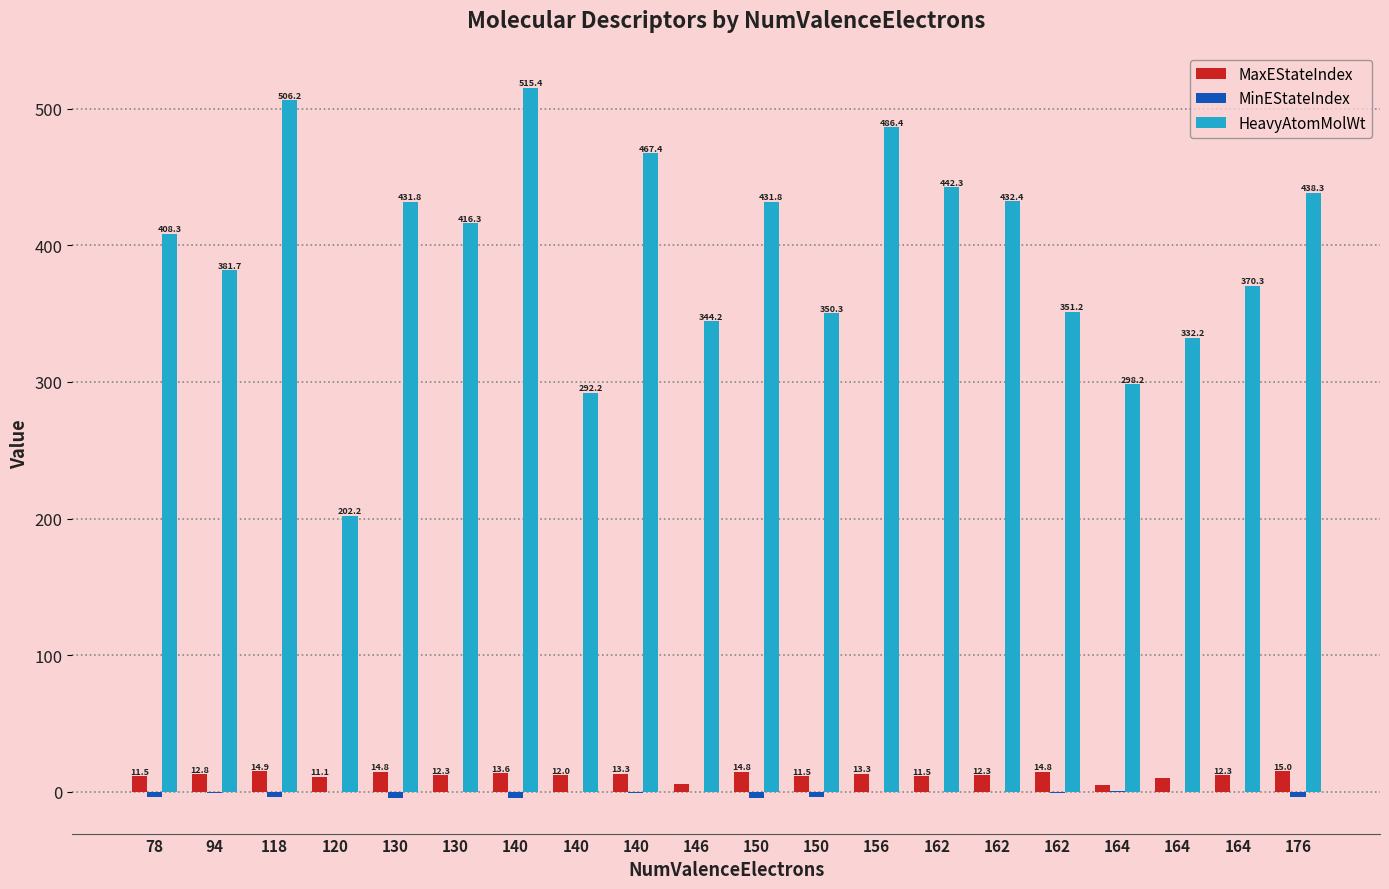

What is the maximum value shown in the chart?

515.4